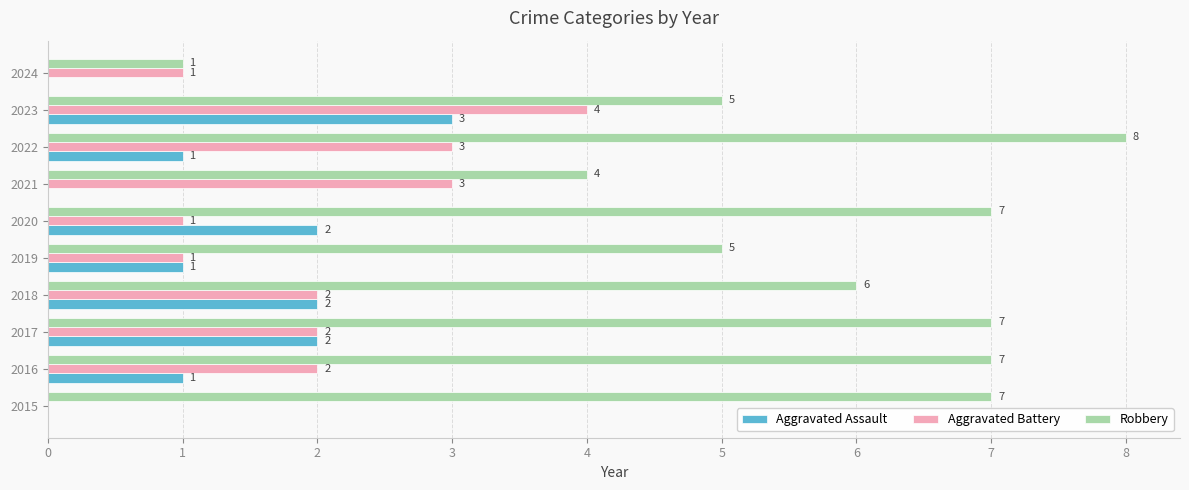

What is the sum of the Robbery values at 2019 and 2018?

11